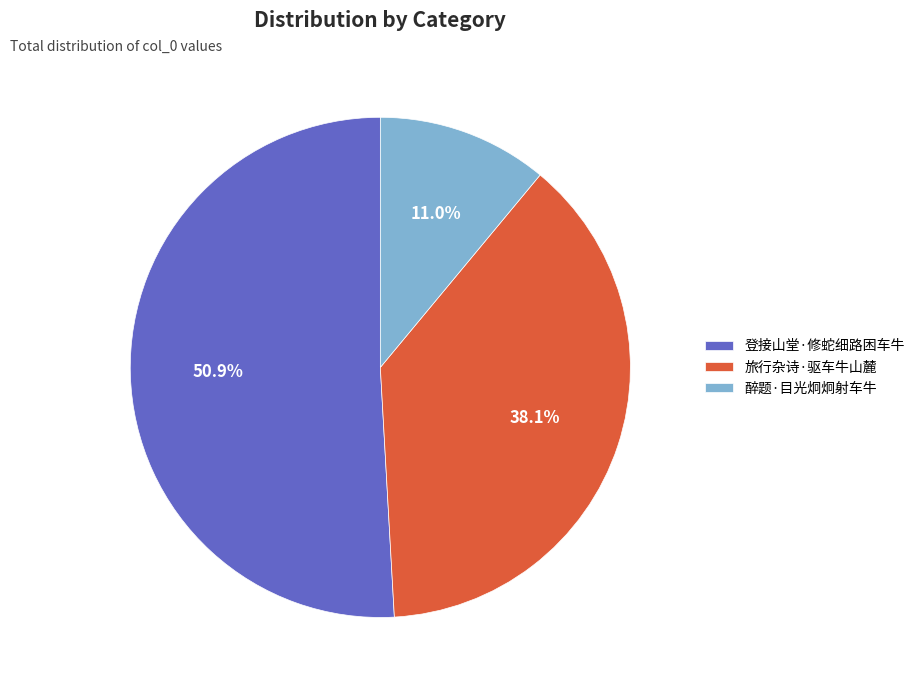

What is the majority slice?

登接山堂·修蛇细路困车牛